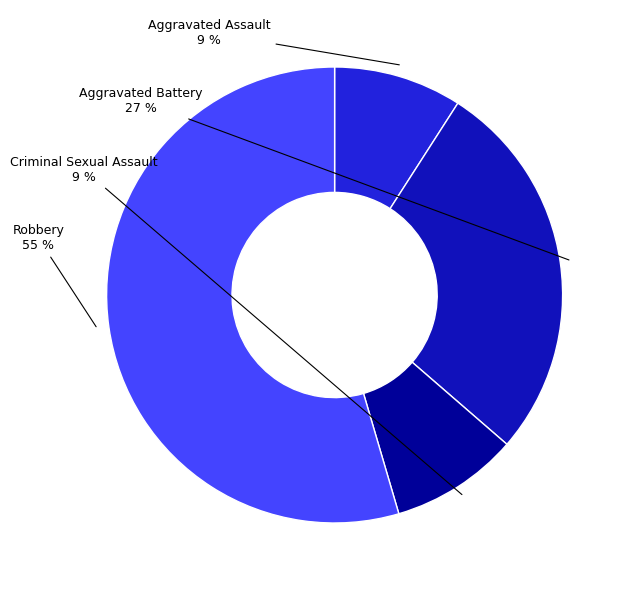

What is the largest slice in the pie chart?

Robbery